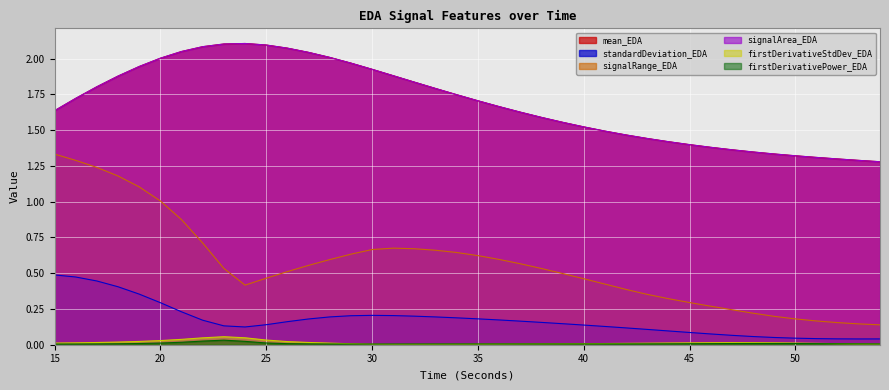

What is the total value across all series at 51?

2.8